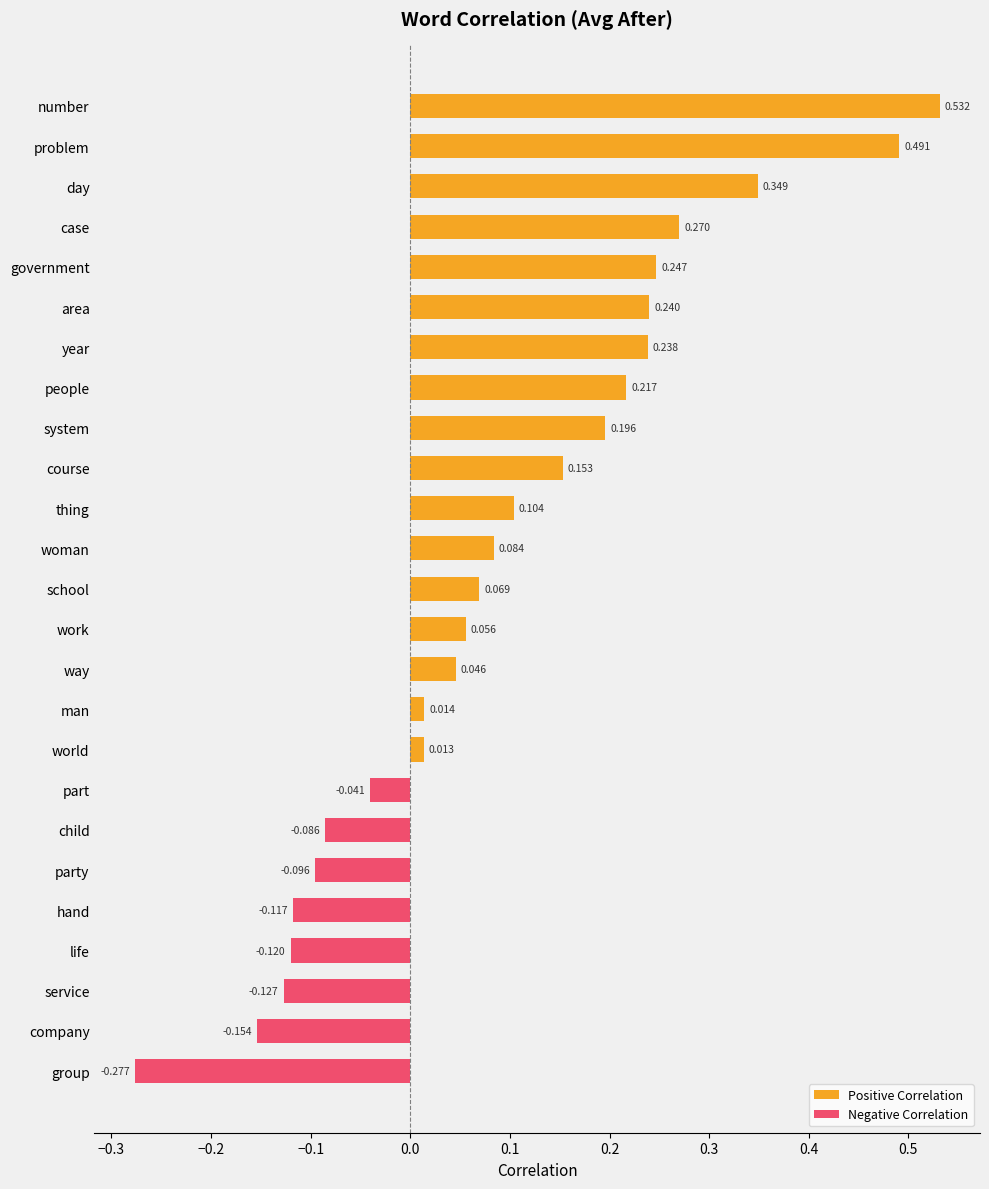

How many data points does each series have?

25